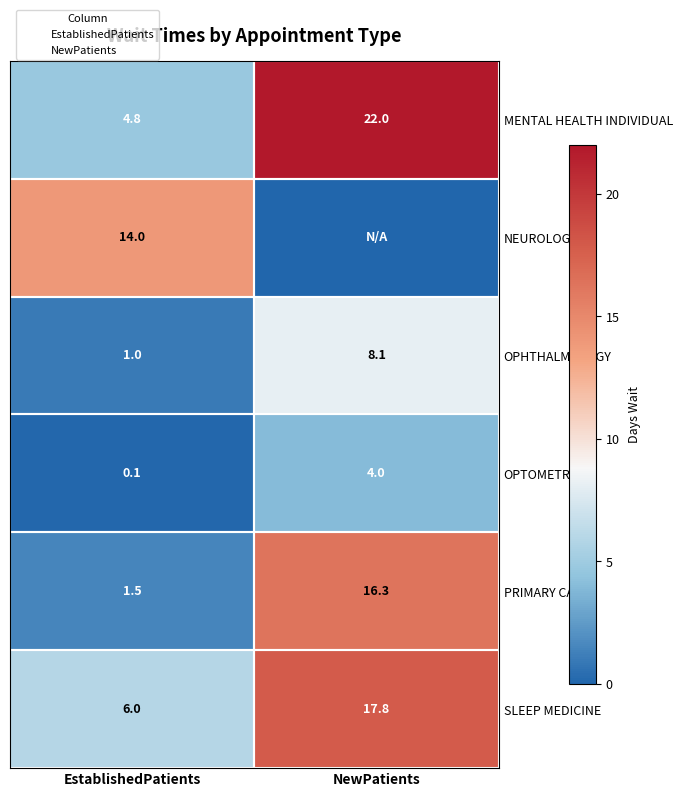

At which category is the sum across all series the highest?

NewPatients